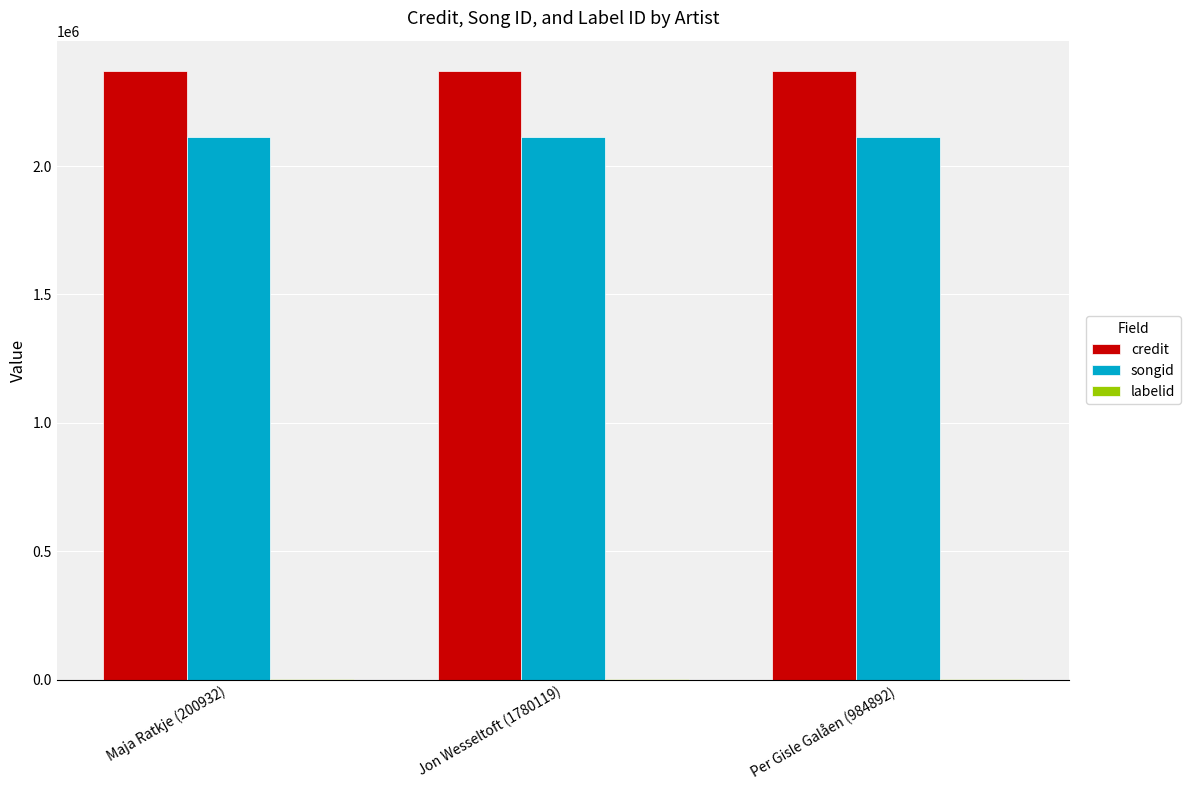

What is the total value across all series at Maja Ratkje (200932)?

4485495